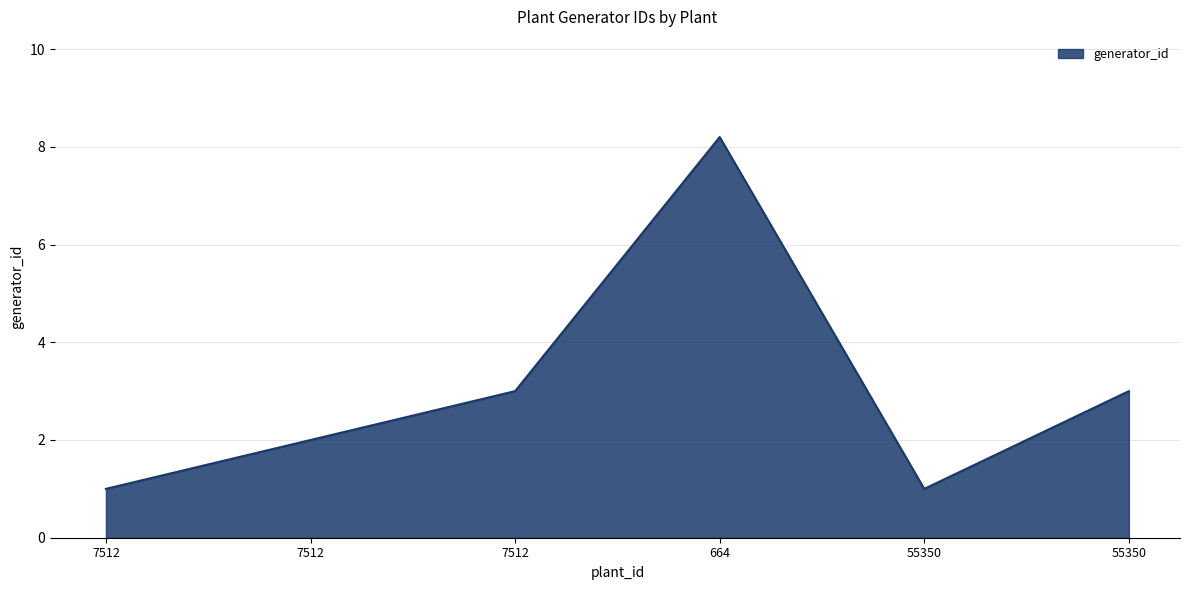

Does the chart have visible grid lines?

Yes